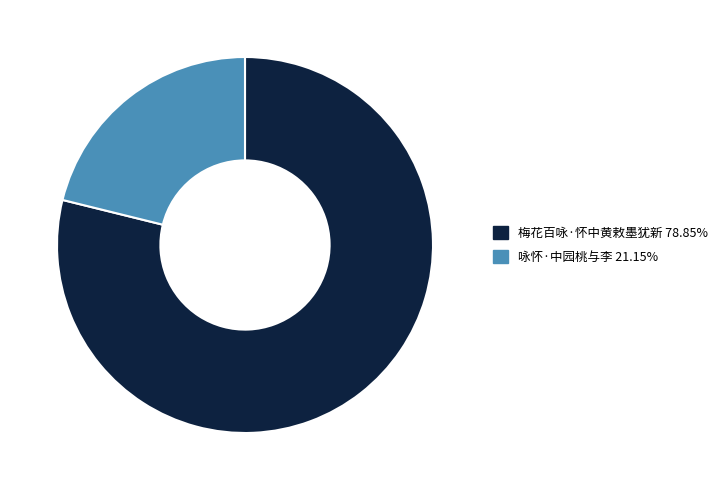

Count the number of slices in the pie.

2